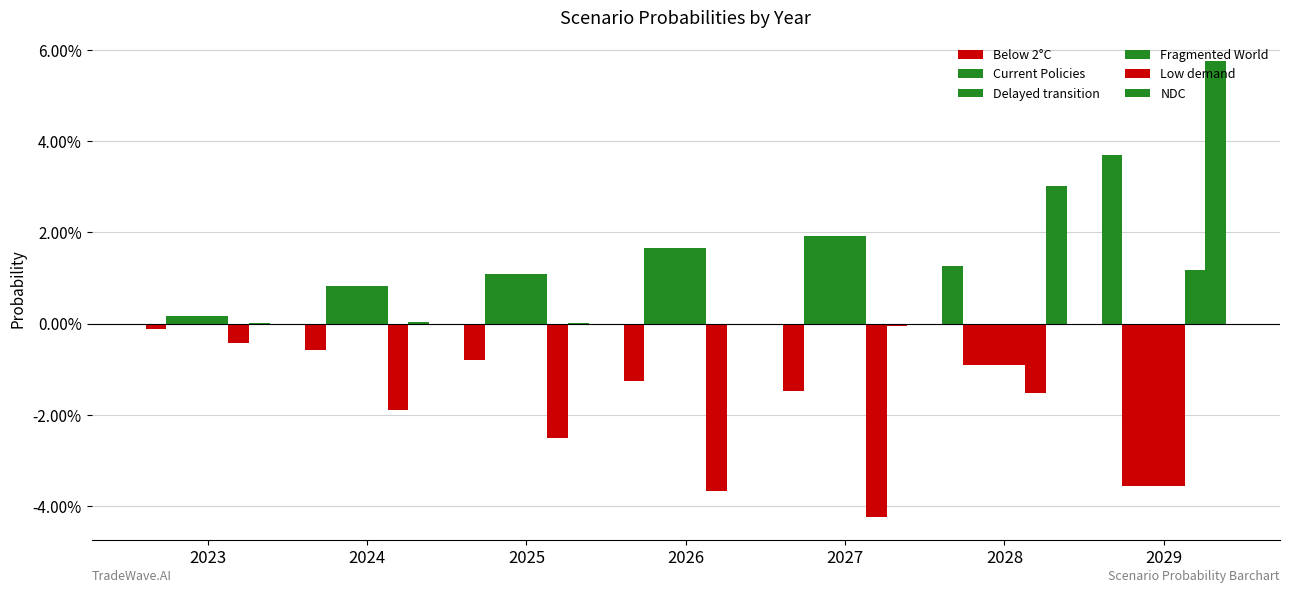

At how many categories does at least one series exceed 0?

7